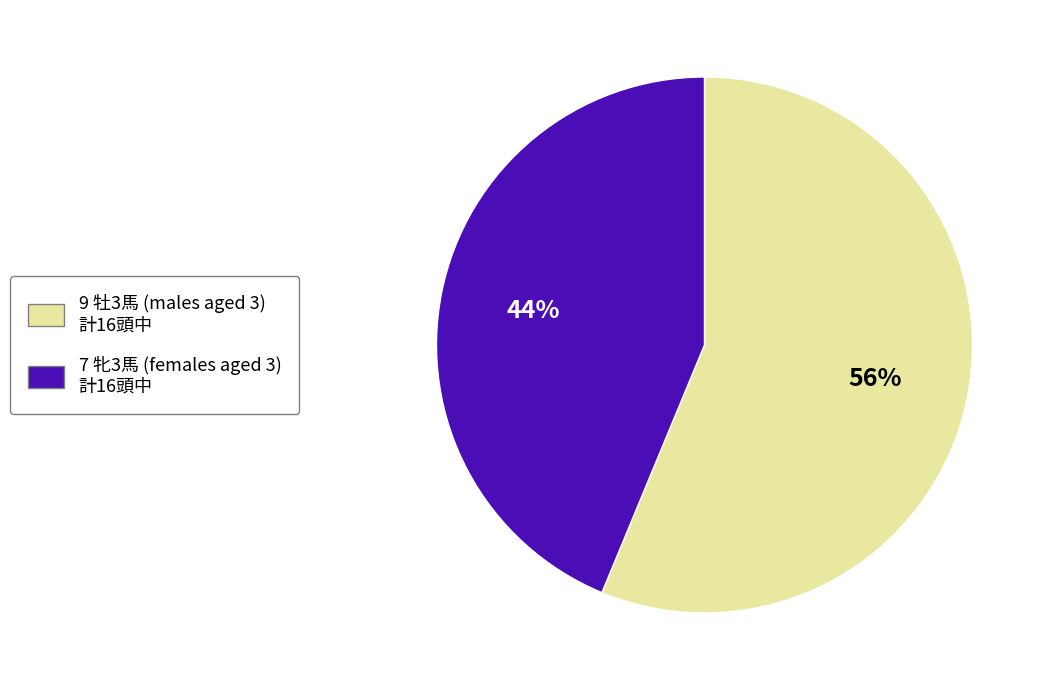

Which slice is the smallest?

7 牝3馬 (females aged 3) 計16頭中